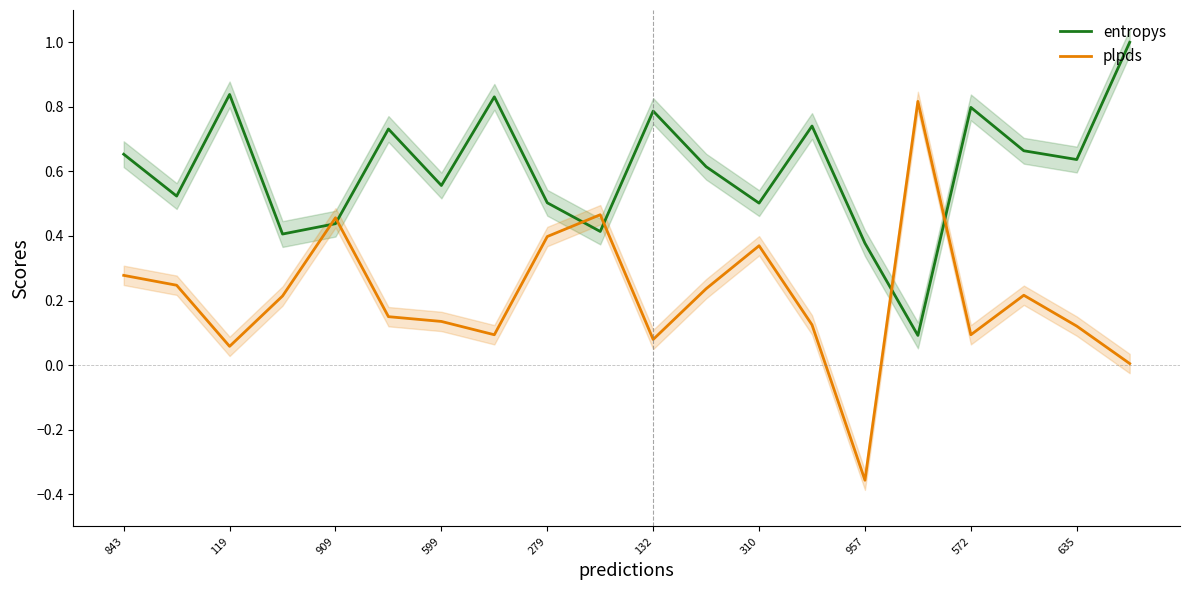

At which label is plpds closest to 0?

19